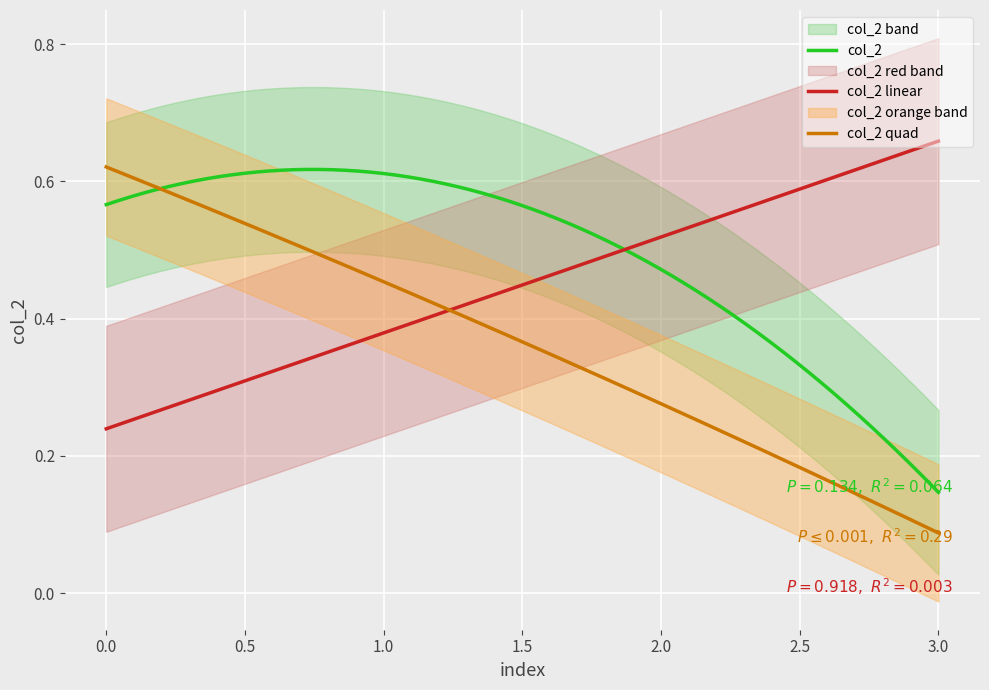

How many lines are shown in the chart?

1